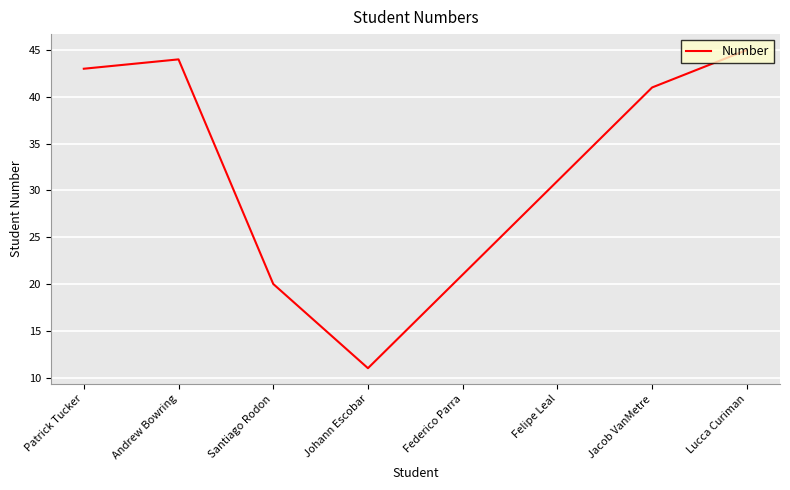

True or false: the data shows 43 at Patrick Tucker.

True